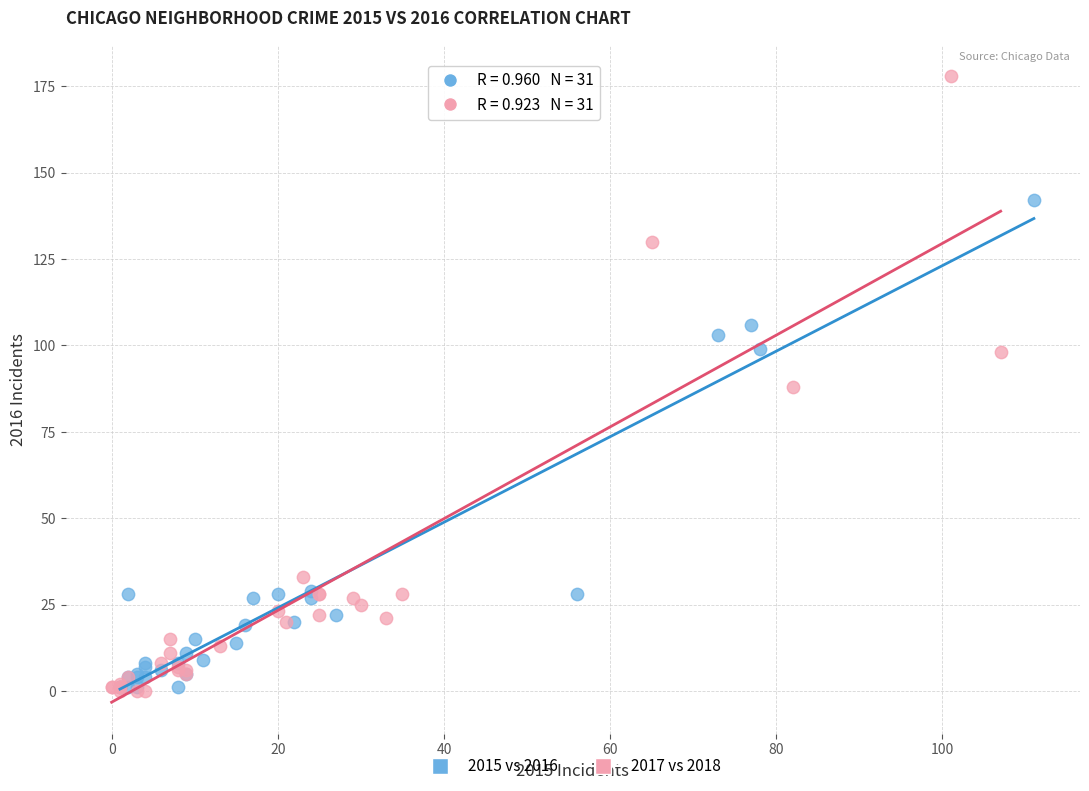

What are all the series names shown in the legend?

2015 vs 2016, 2017 vs 2018